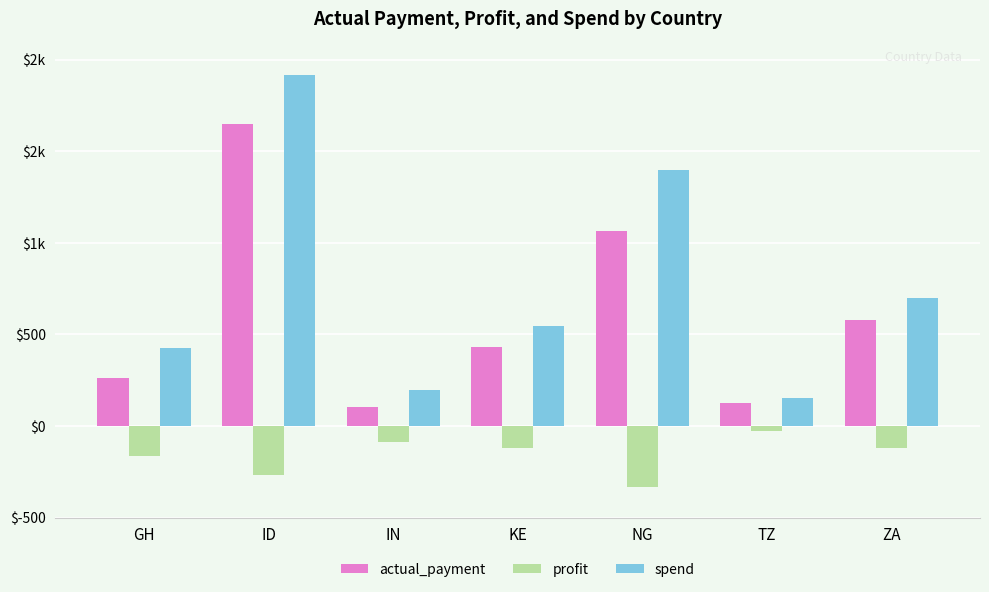

Between ZA and GH, which is larger?

ZA